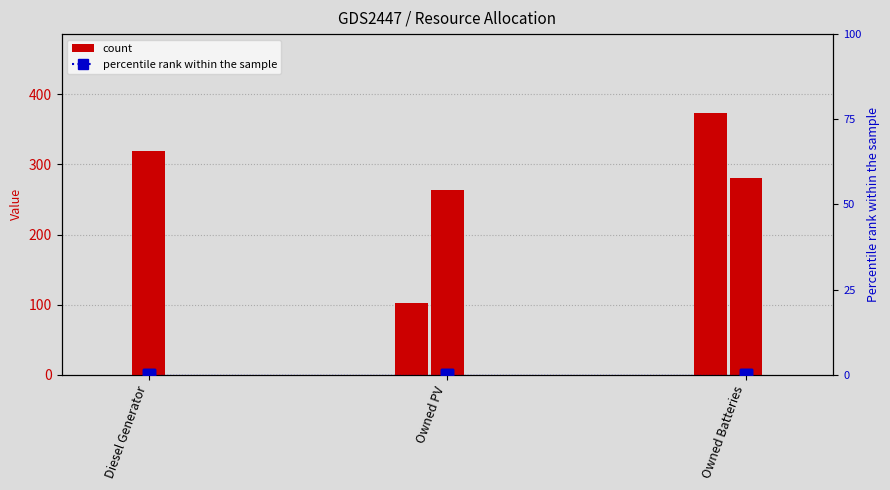

How many data points in col_3 are less than 281?

1